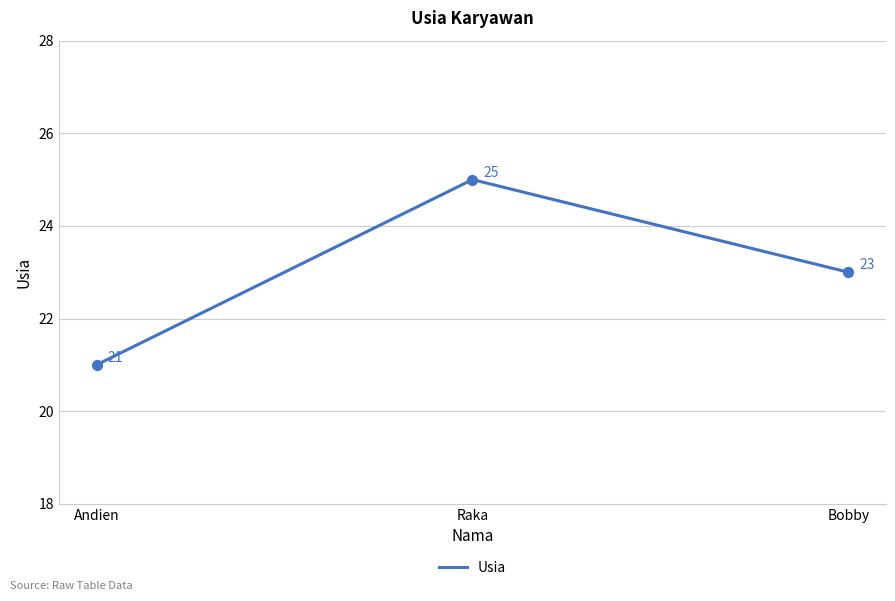

Approximately how many times larger is the value at Andien compared to Bobby?

0.9